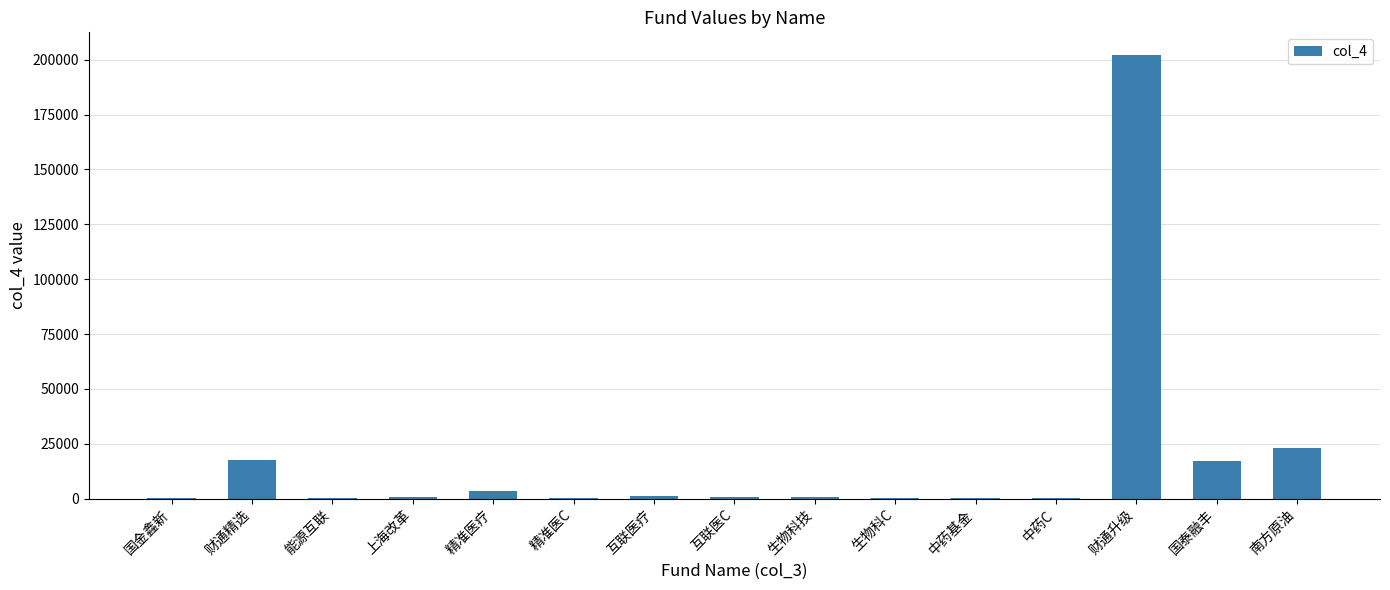

What is the maximum value shown in the chart?

202367.0